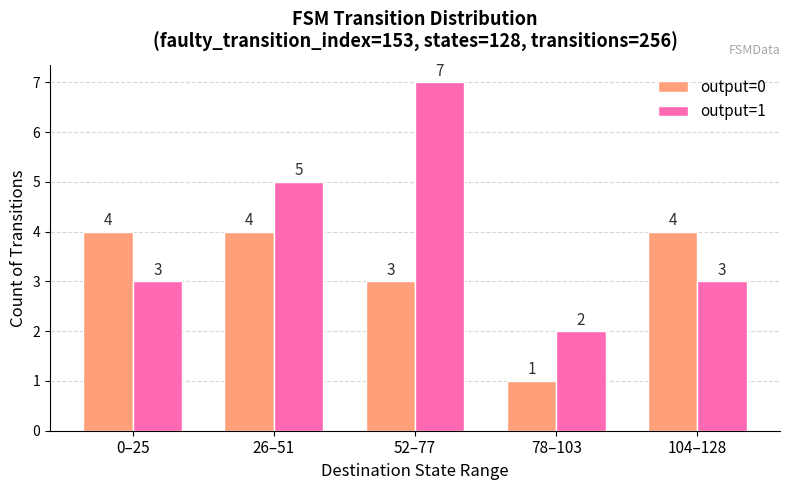

What are all the series names shown in the legend?

output=0, output=1